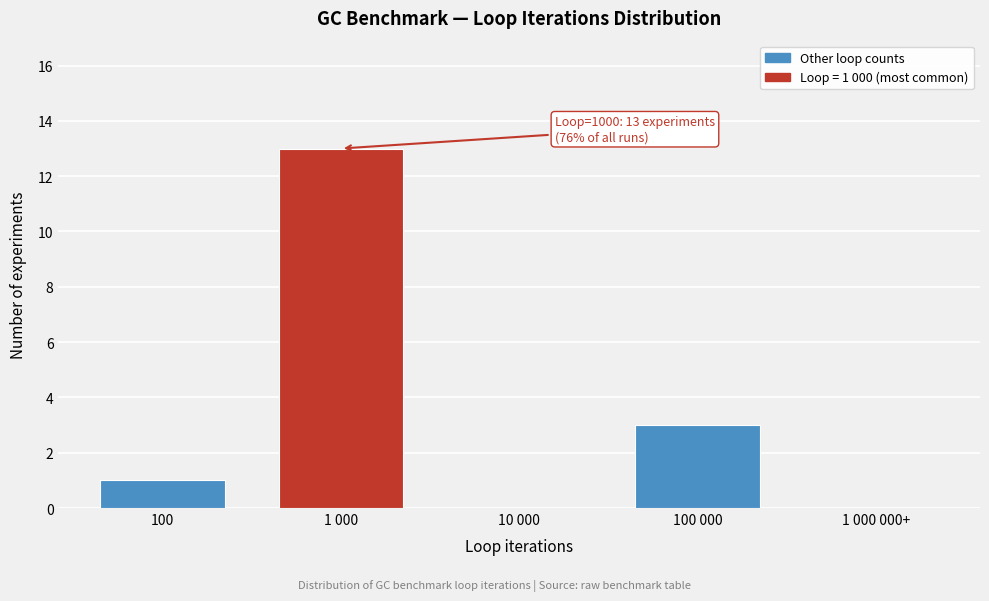

Reading right to left, extract all data points from this chart.

1 000 000+=0	100 000=3	10 000=0	1 000=13	100=1